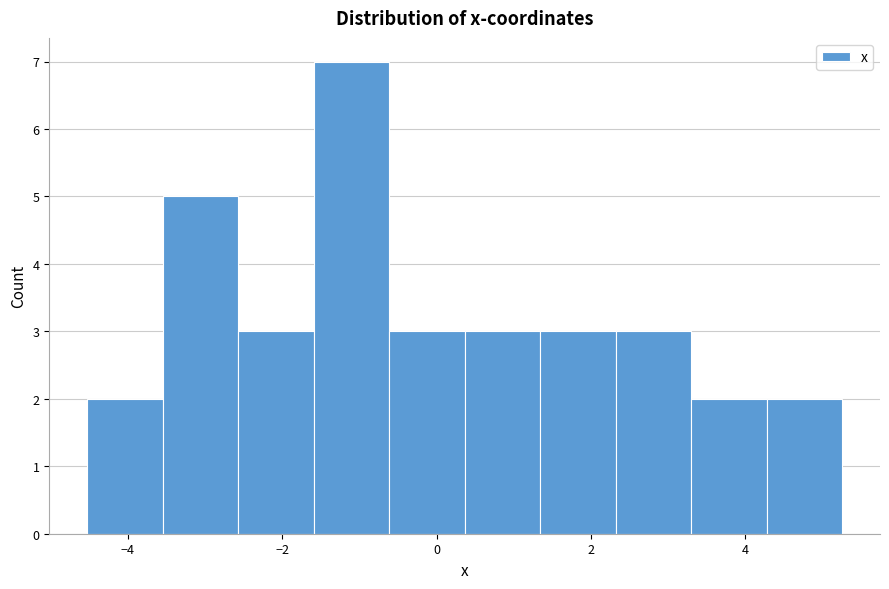

What is the height of the bar covering -2.6 to -1.6 on the x-axis? Neither the bar edges nor the heights are printed on the chart, so give them approximately, as read against the axes.

3